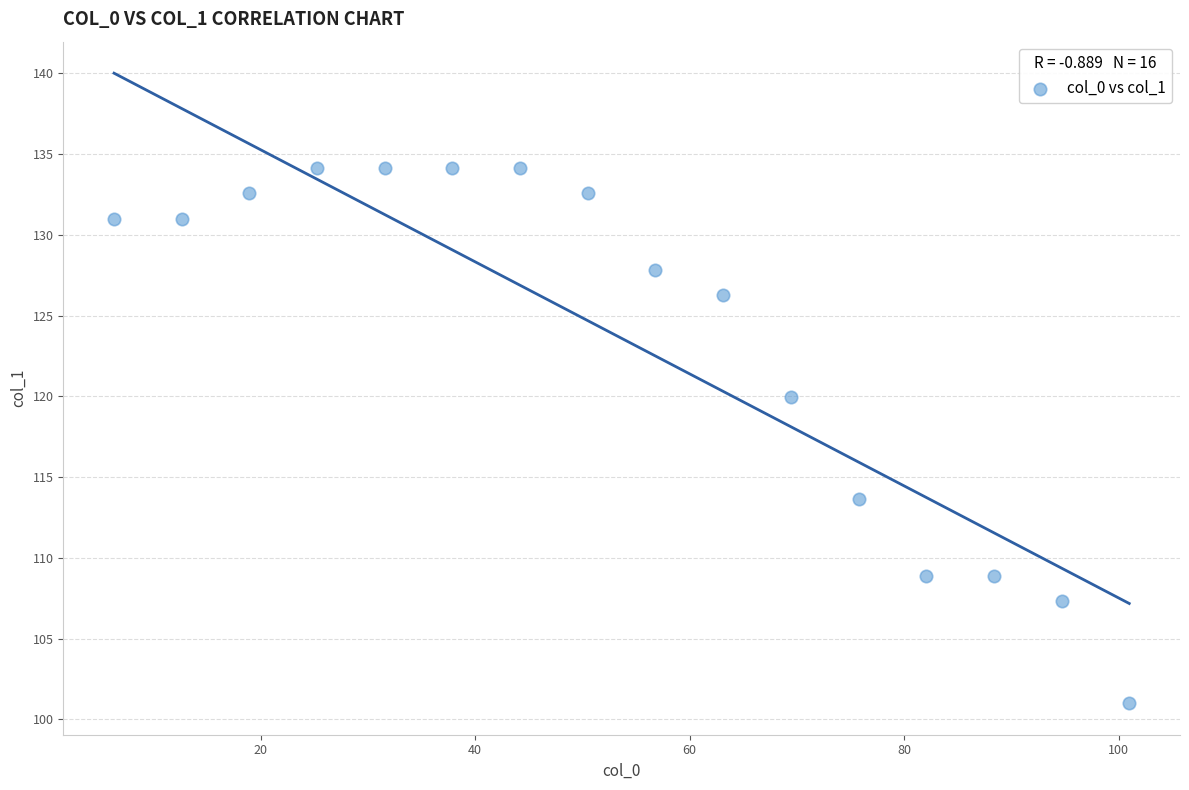

What is the range of X values (max minus min)?

94.7